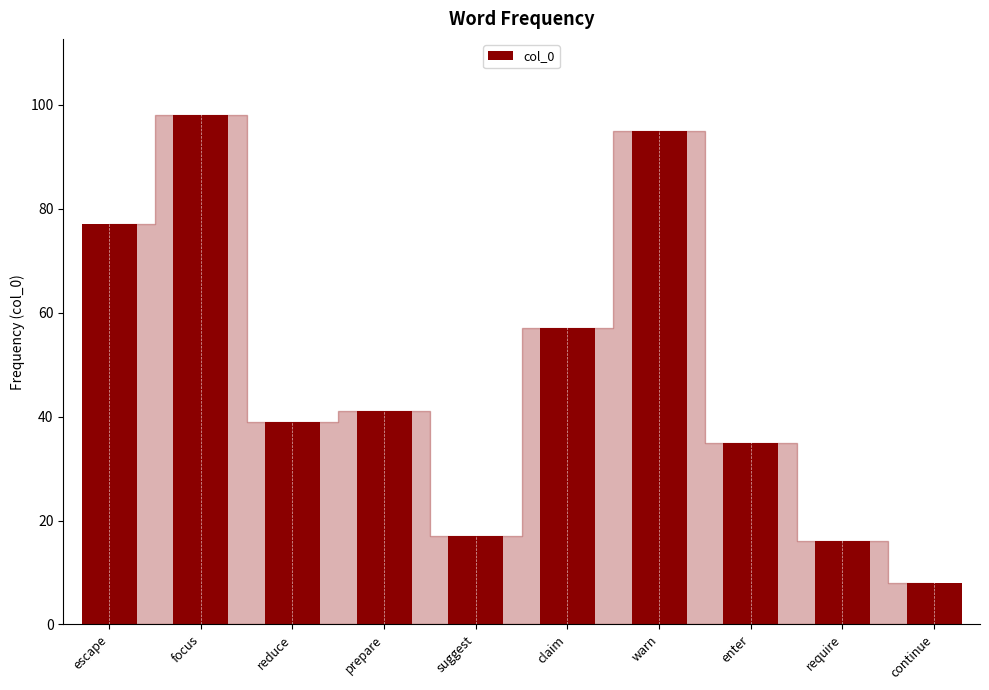

What is the average value?

48